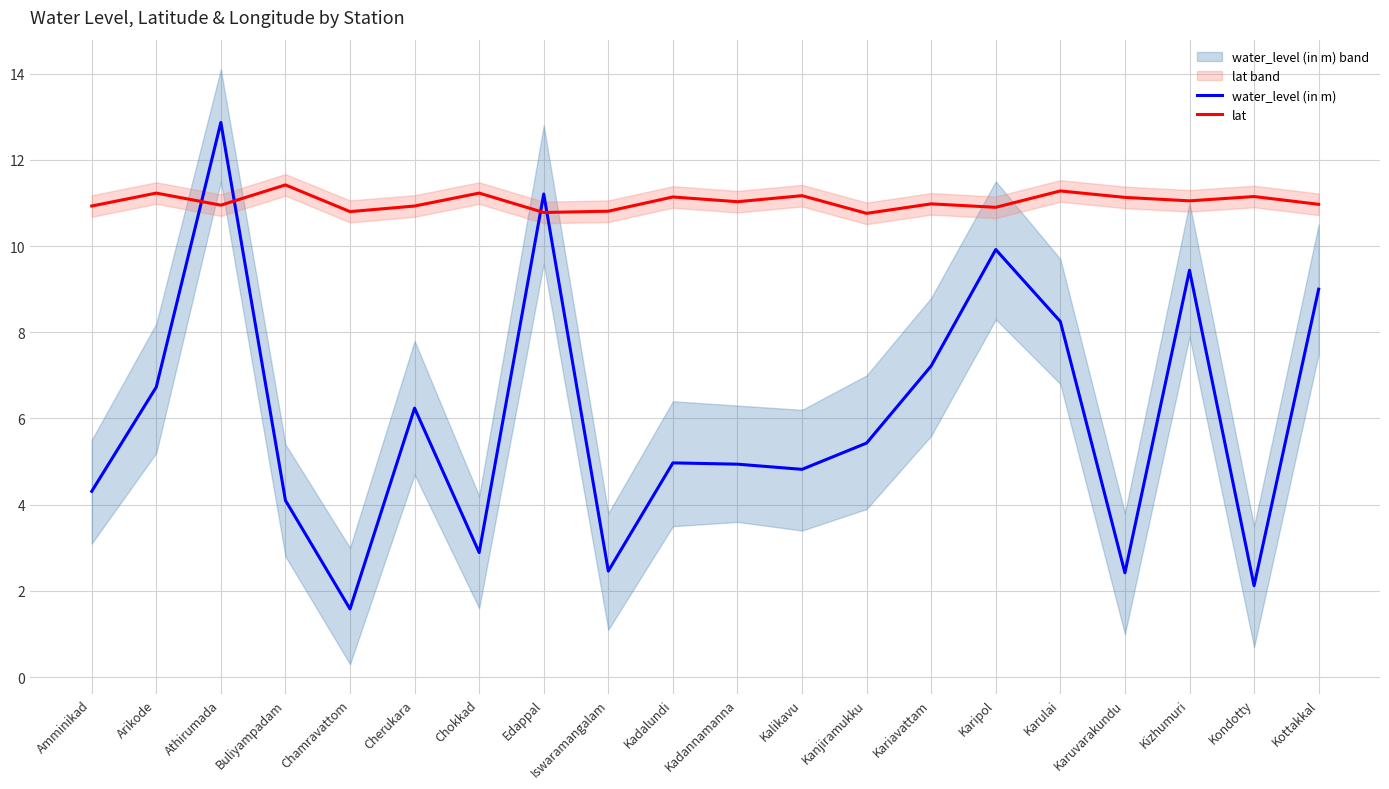

In water_level (in m), how many points are higher than both neighbors (excluding endpoints)?

6